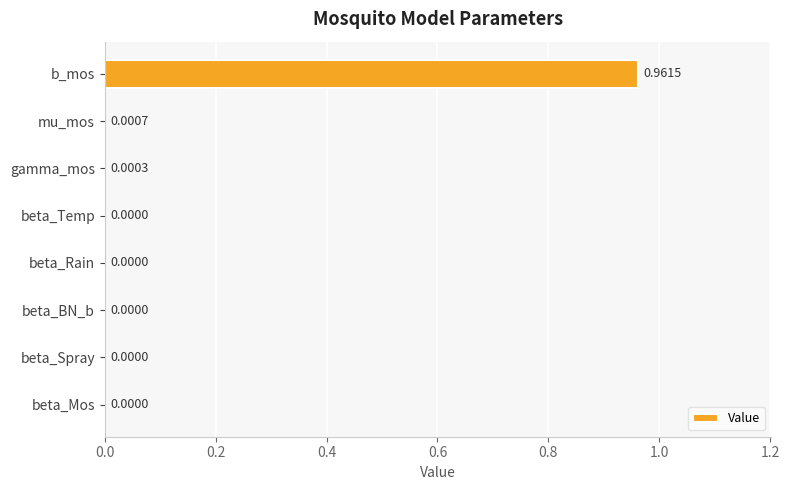

How many values exceed 0?

3